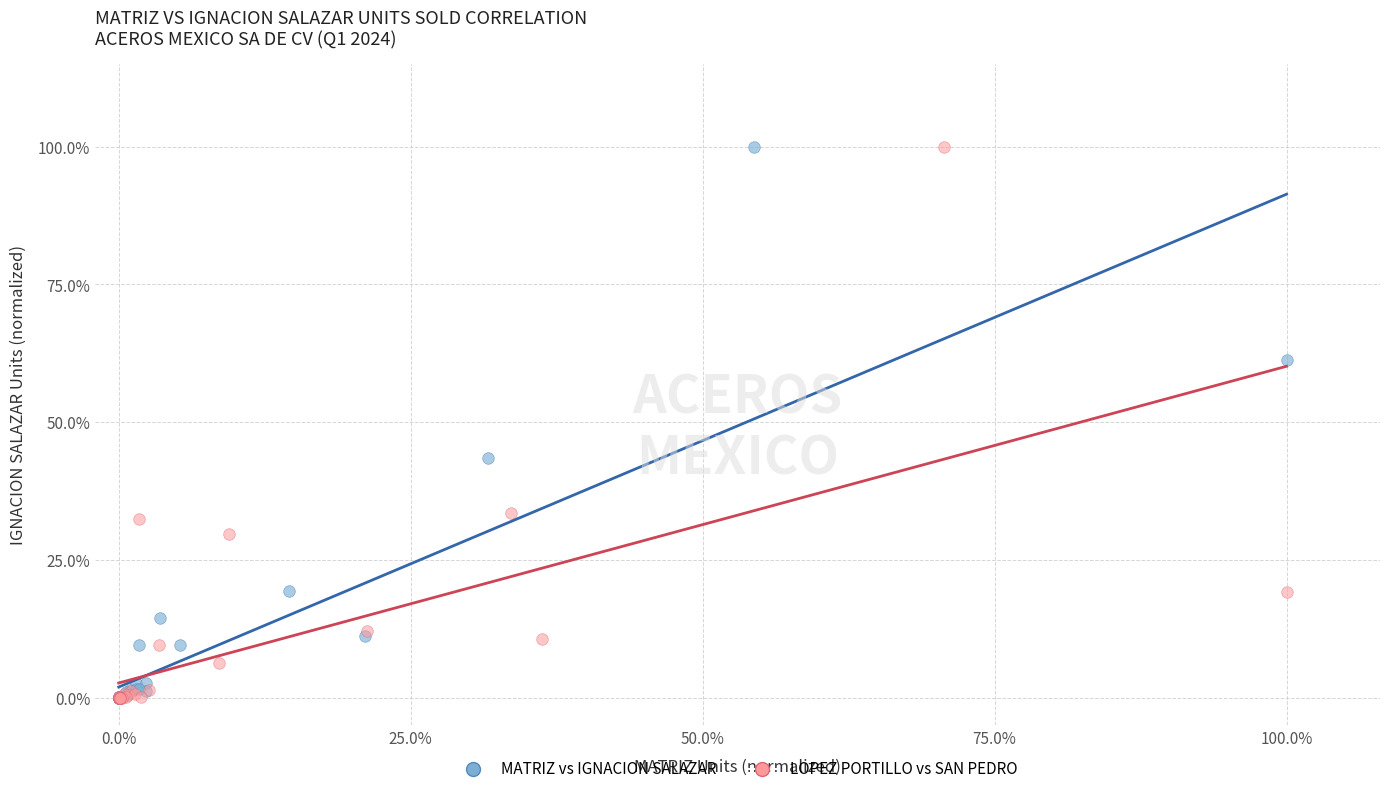

What are all the series names shown in the legend?

MATRIZ vs IGNACION SALAZAR, LOPEZ PORTILLO vs SAN PEDRO